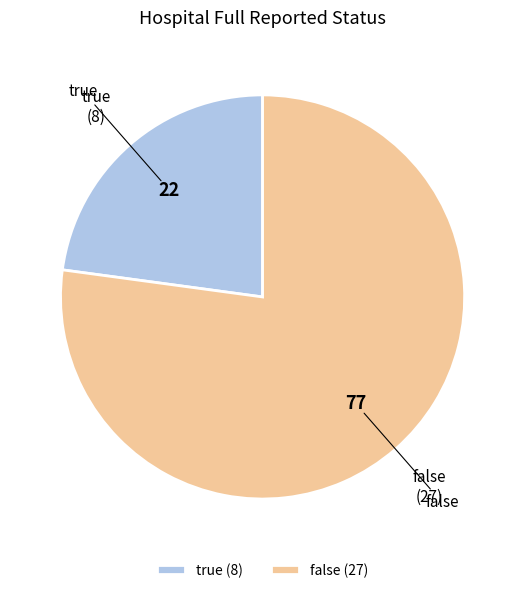

Count the number of slices in the pie.

2